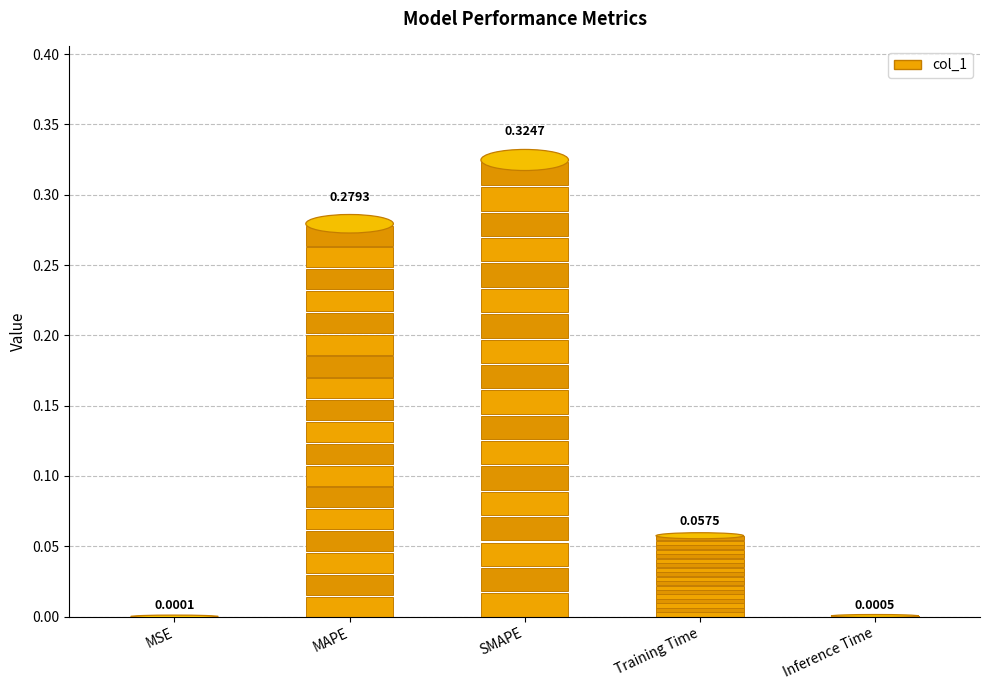

Reading right to left, extract all data points from this chart.

0.0	0.1	0.3	0.3	0.0